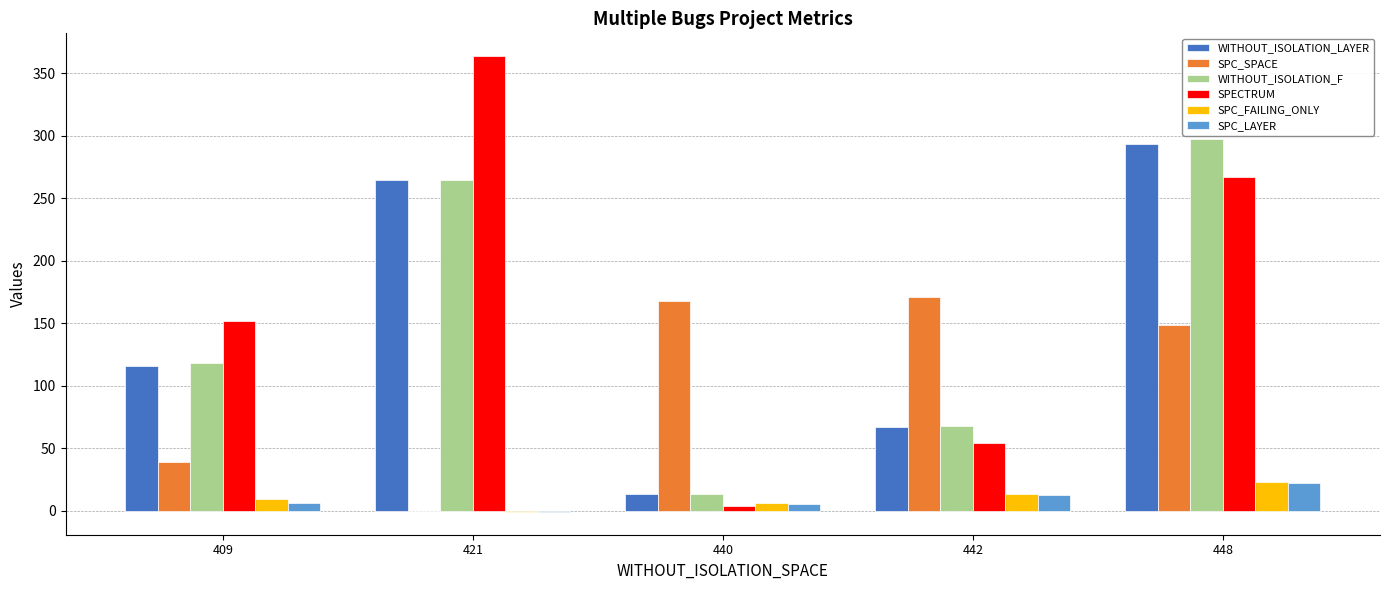

Which series changed the most between 409 and 442?

SPC_SPACE